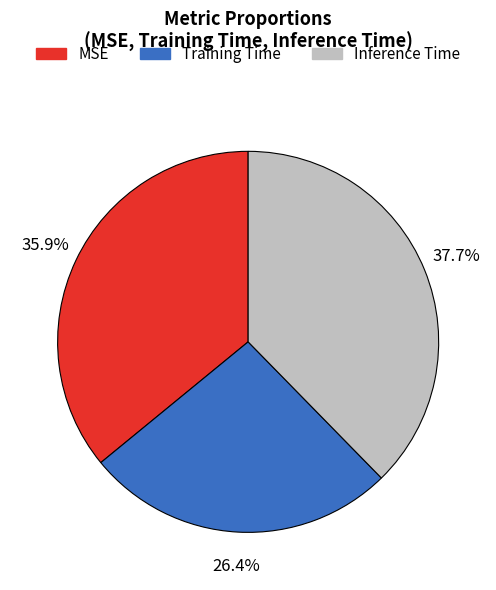

How many segments does this pie chart have?

3